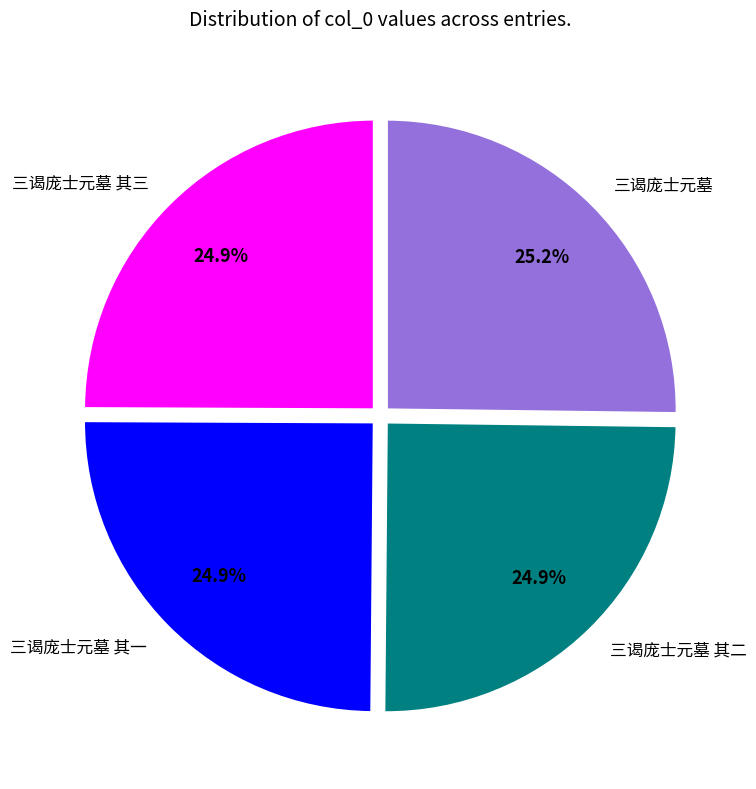

What portion of the pie excludes 三谒庞士元墓 其二?

75.1%